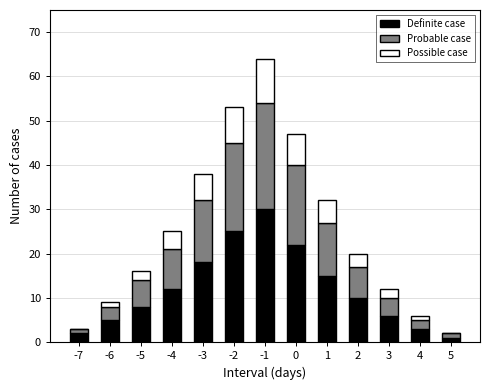

What is the highest value of the Definite case series?

30